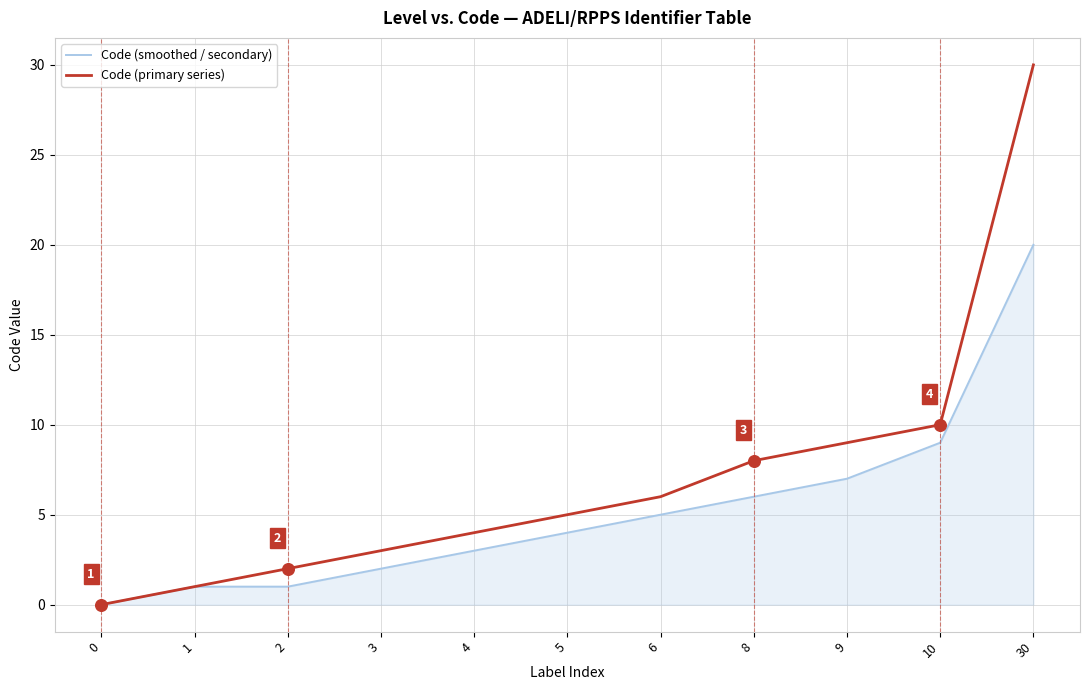

What are all the series names shown in the legend?

Code (smoothed / secondary), Code (primary series)